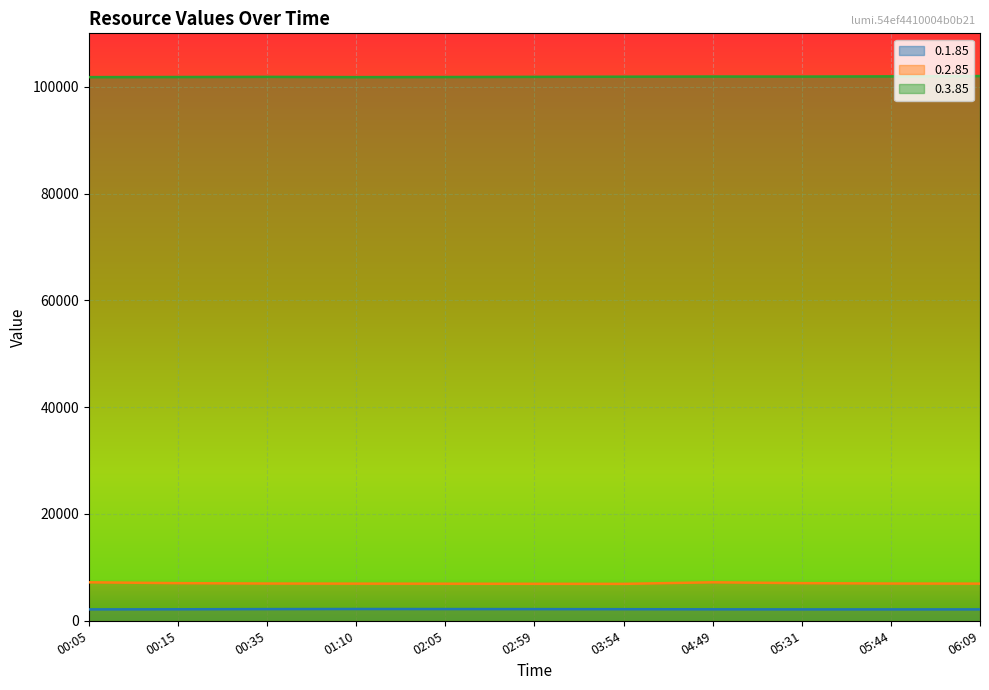

Is the value of 0.3.85 at 05:31 greater than the value of 0.1.85 at 00:35?

Yes